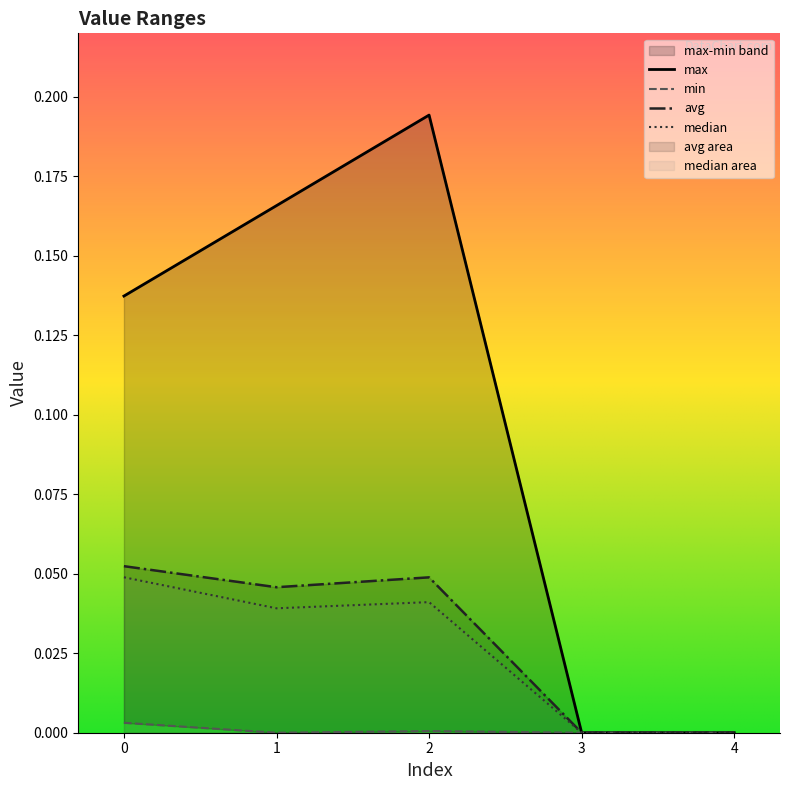

How many data points does each series have?

5